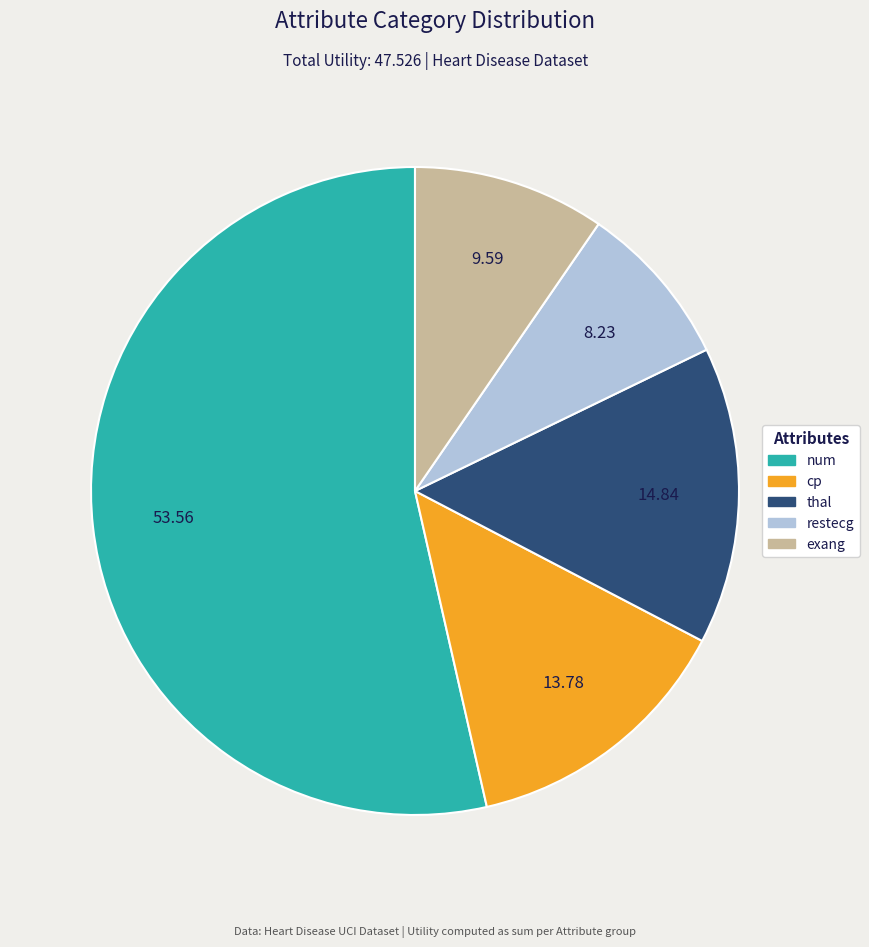

How many slices are in this pie chart?

5